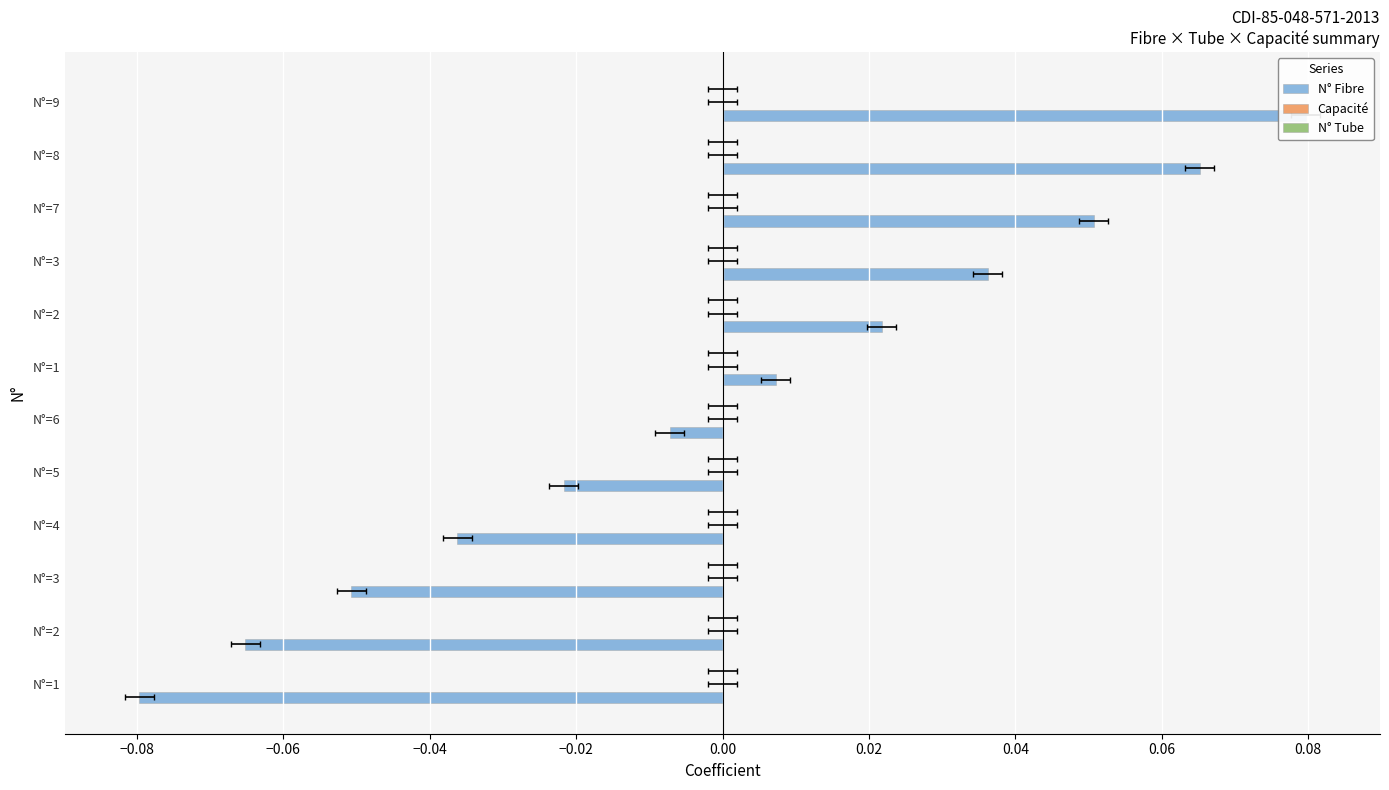

Reading left to right, list all the values displayed in this chart.

N° Fibre: -0.1	-0.1	-0.1	-0.0	-0.0	-0.0	0.0	0.0	0.0	0.1	0.1	0.1
Capacité: 0.2	0.2	0.2	0.2	0.2	0.2	0.2	0.2	0.2	0.2	0.2	0.2
N° Tube: 0.2	0.2	0.2	0.2	0.2	0.2	0.2	0.2	0.2	0.2	0.2	0.2